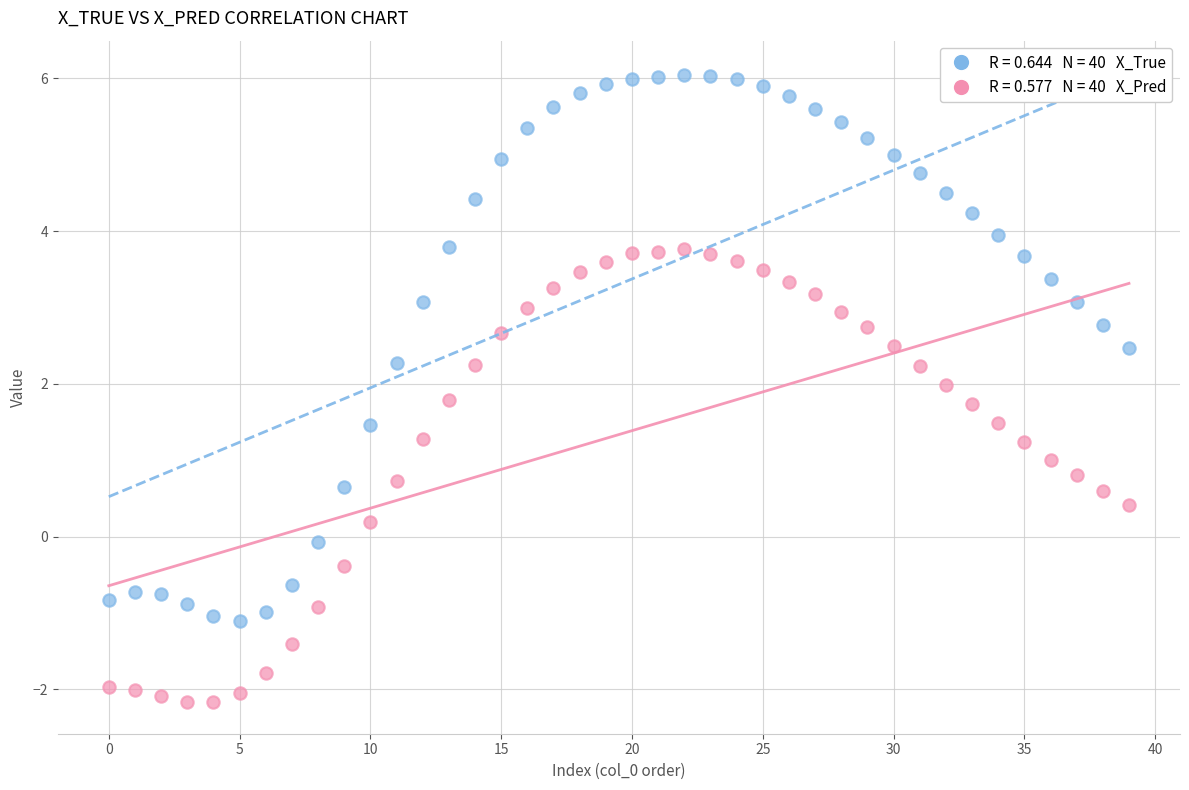

Across all data points, what is the range of Y values (max minus min)?

8.2